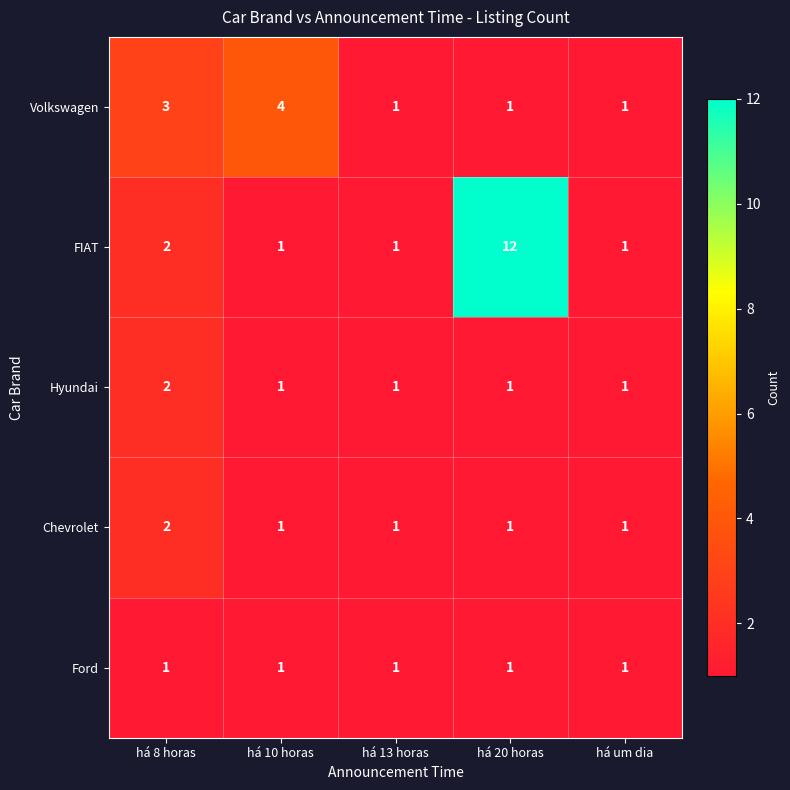

The Hyundai series shows 2 at há 8 horas. True or false?

True